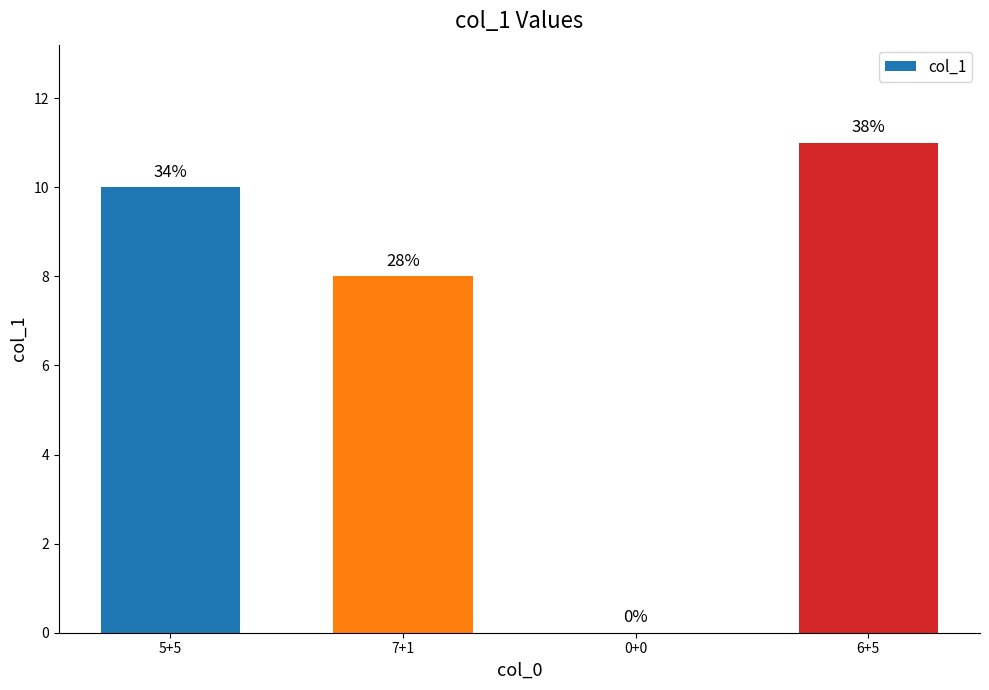

What is the change in value from 5+5 to 7+1?

-2